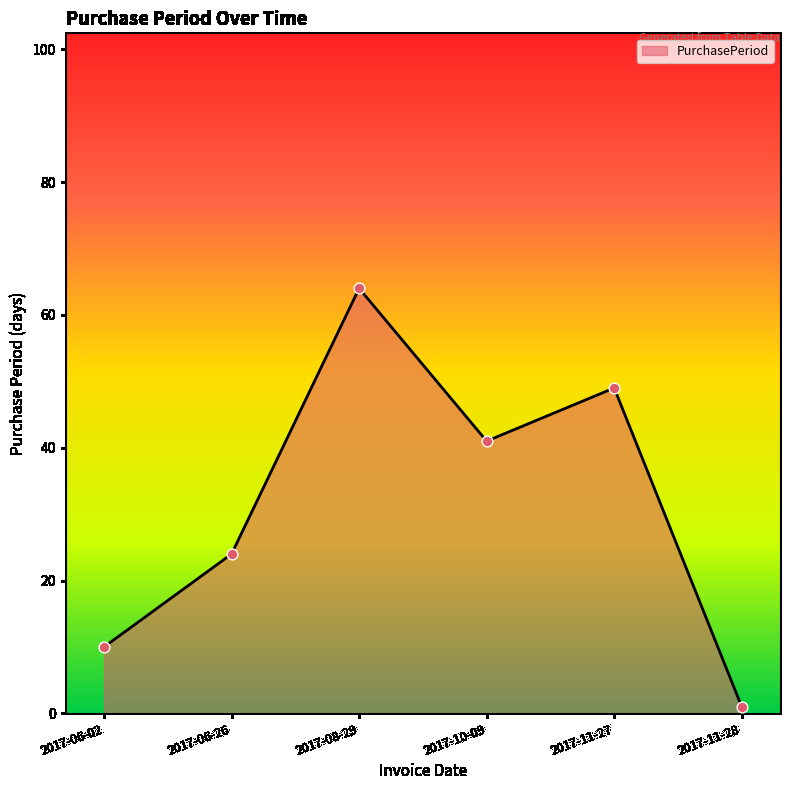

Which has a higher value, 2017-06-02 or 2017-11-28?

2017-06-02